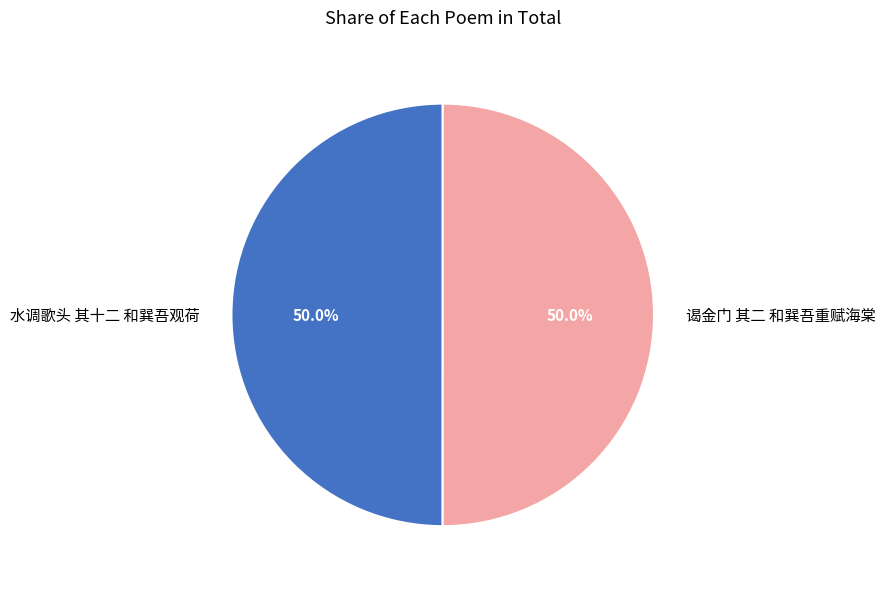

Combined, do 谒金门 其二 和巽吾重赋海棠 and 水调歌头 其十二 和巽吾观荷 account for over 50%?

Yes